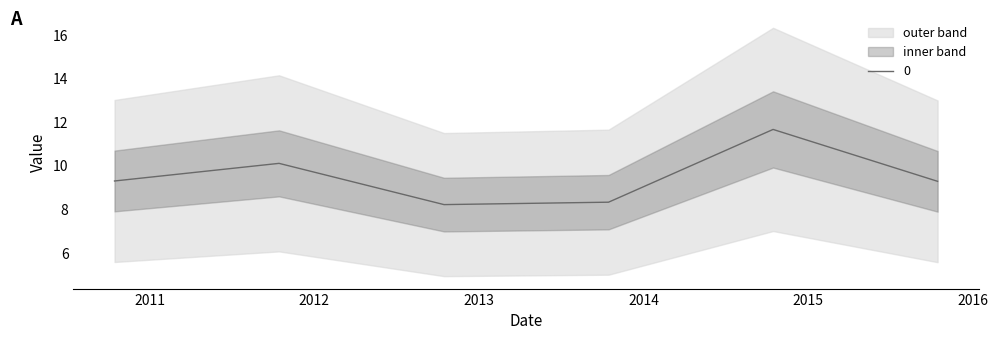

Reading right to left, what are all the values shown in this chart?

2015-10-15=9.3	2014-10-15=11.7	2013-10-15=8.3	2012-10-15=8.2	2011-10-15=10.1	2010-10-15=9.3